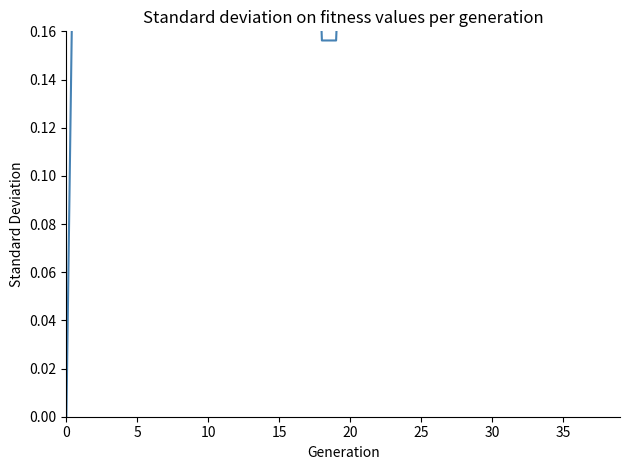

True or false: the data shows 0.2 at 18.

False